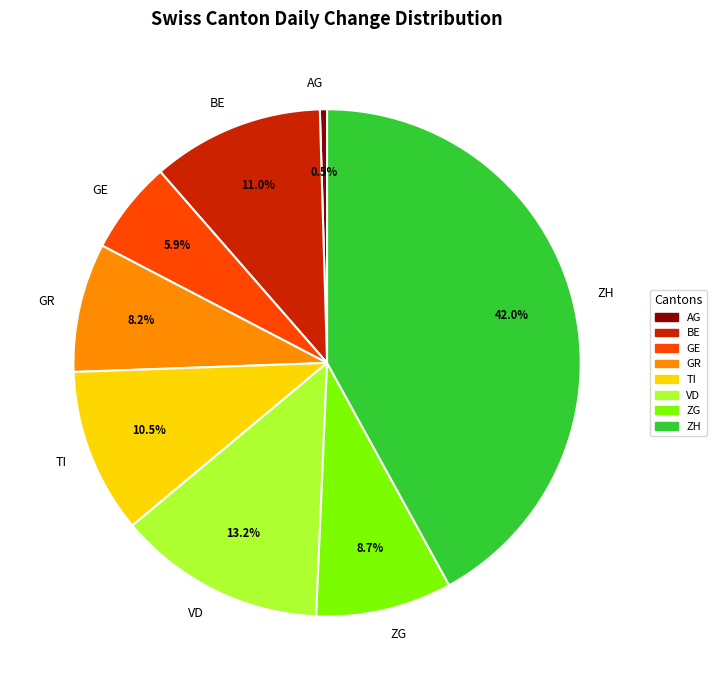

Is there a majority slice in this chart?

No